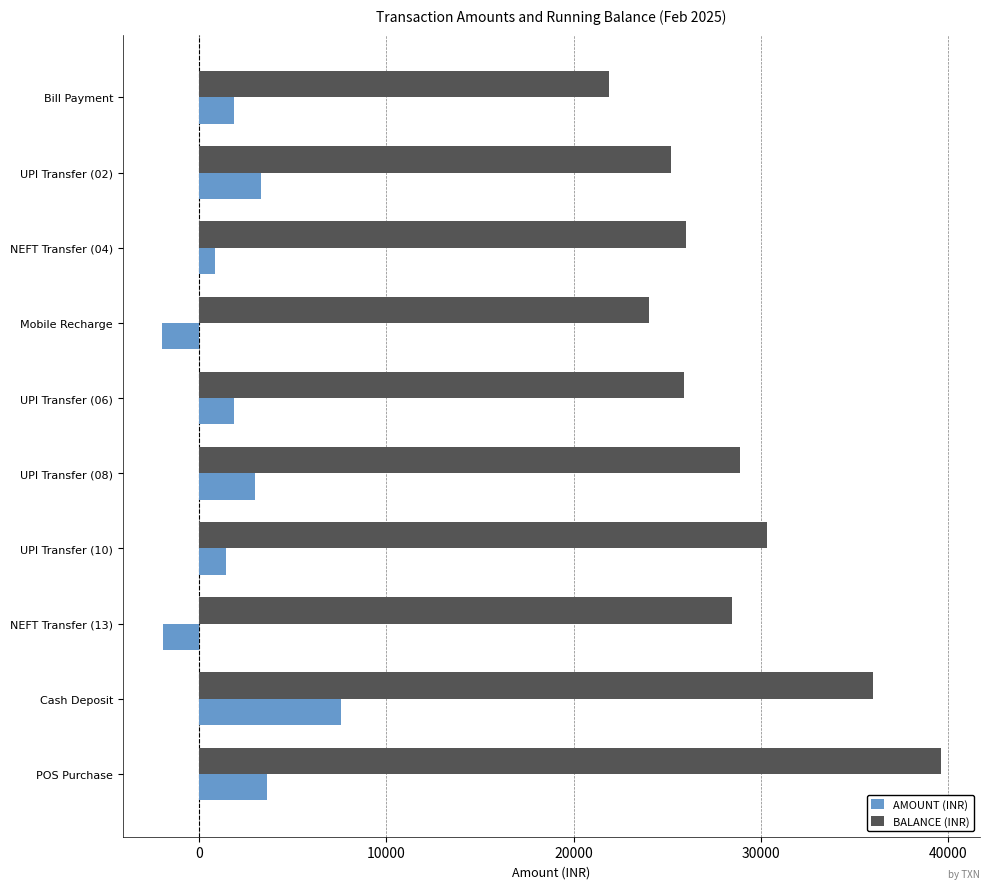

Rank the series by their average value, from highest to lowest.

BALANCE (INR), AMOUNT (INR)